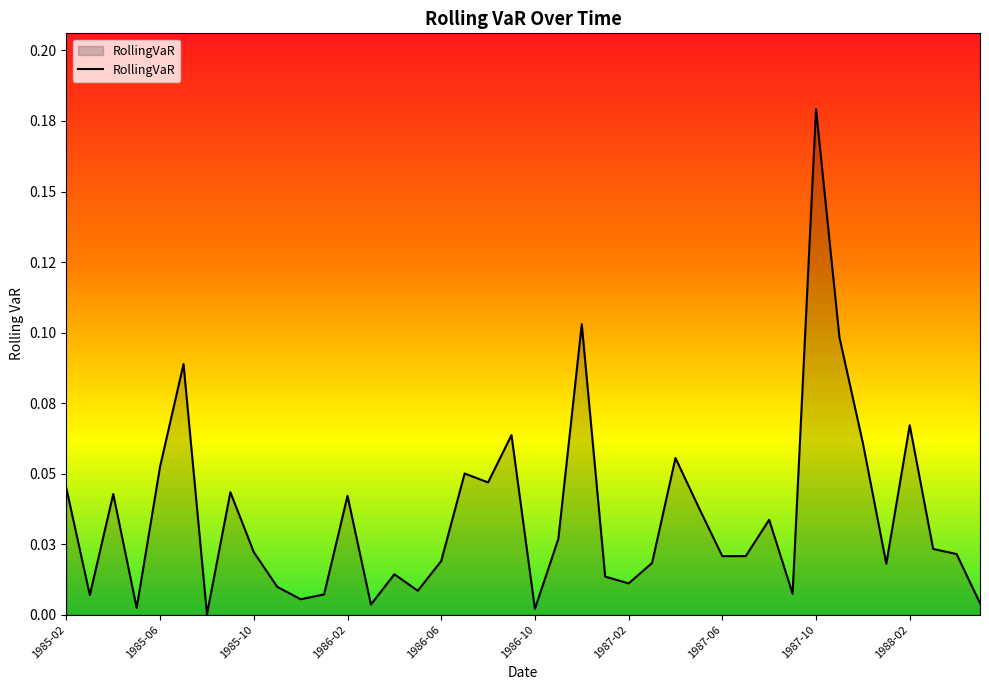

What is the maximum value shown in the chart?

0.2